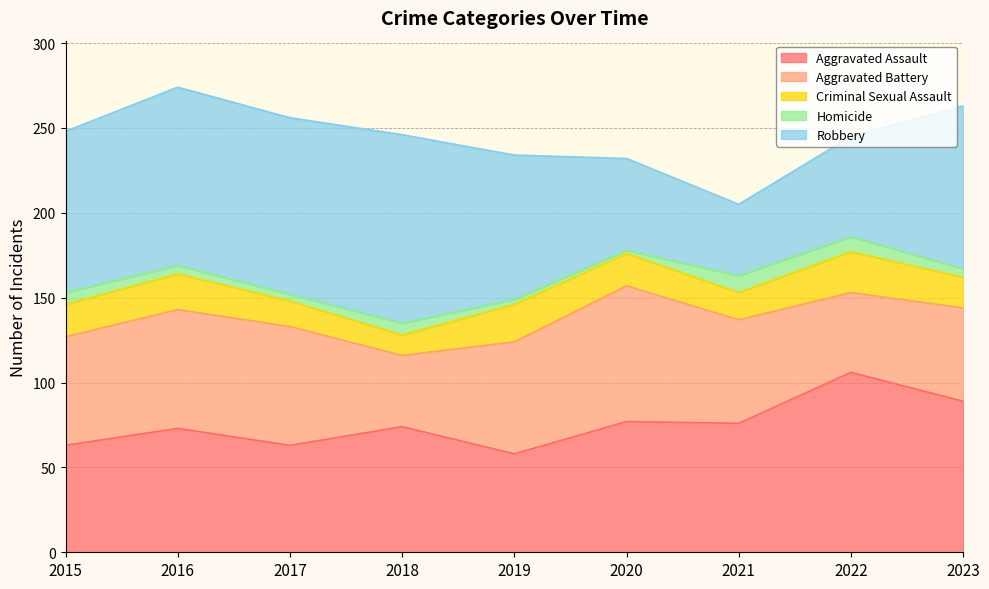

What is the lowest value of the Robbery series?

42